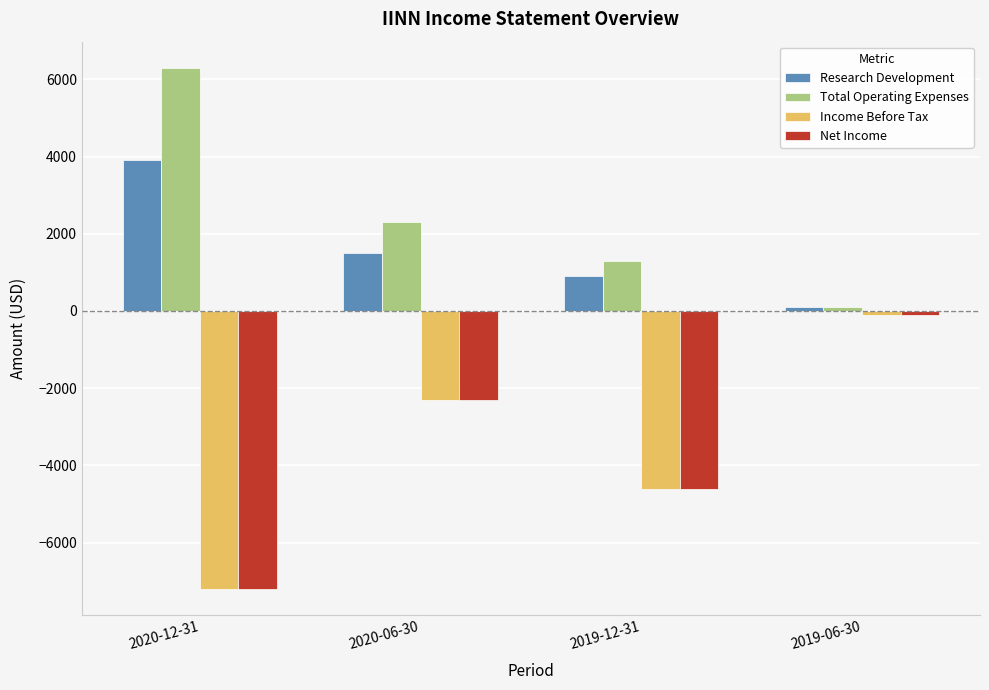

What are all the series names shown in the legend?

Research Development, Total Operating Expenses, Income Before Tax, Net Income